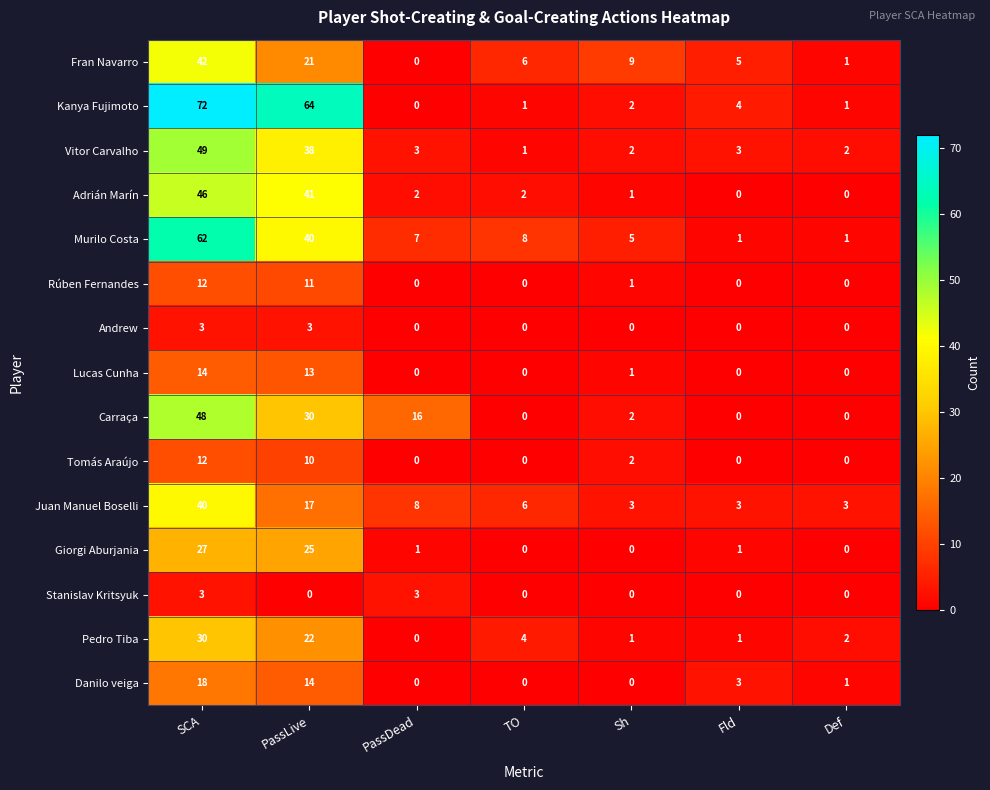

What is the difference between the highest and lowest values at PassLive?

64